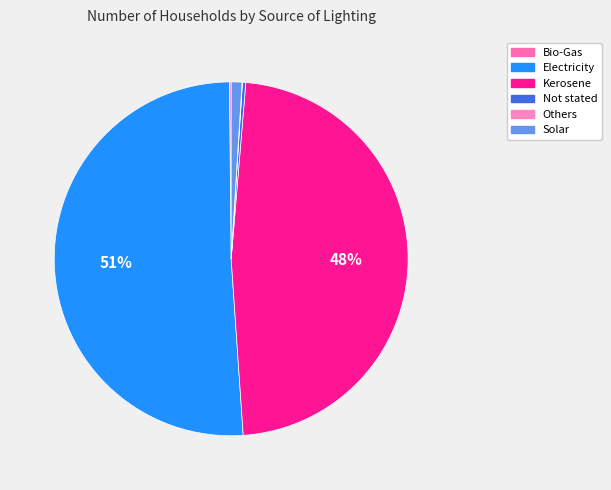

Is it true that Kerosene is 42% of the pie?

False